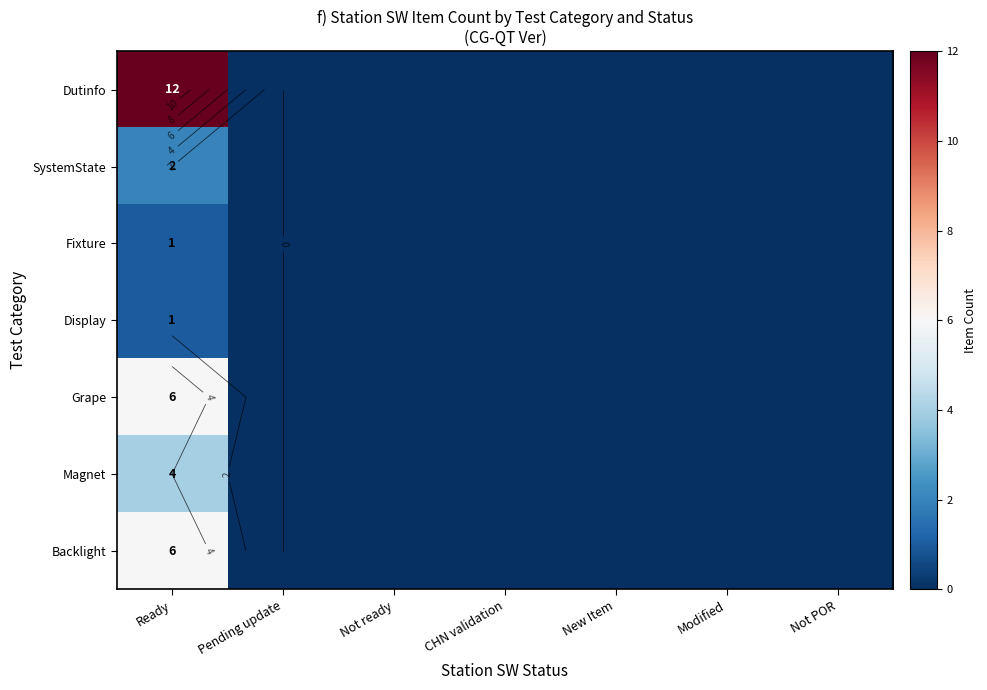

What is the maximum value for SystemState?

2